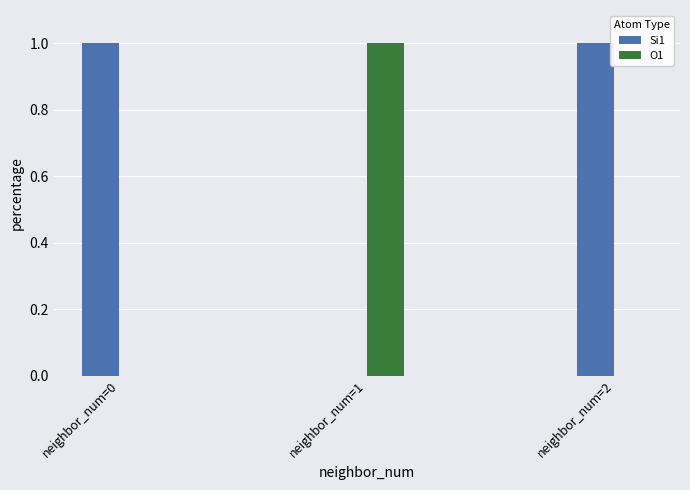

Reading right to left, transcribe all the data shown in this chart.

Si1: neighbor_num=2=1	neighbor_num=1=0	neighbor_num=0=1
O1: neighbor_num=2=0	neighbor_num=1=1	neighbor_num=0=0